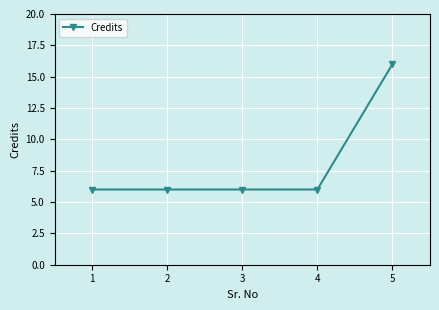

Is it true that the value at 2 is 6?

True